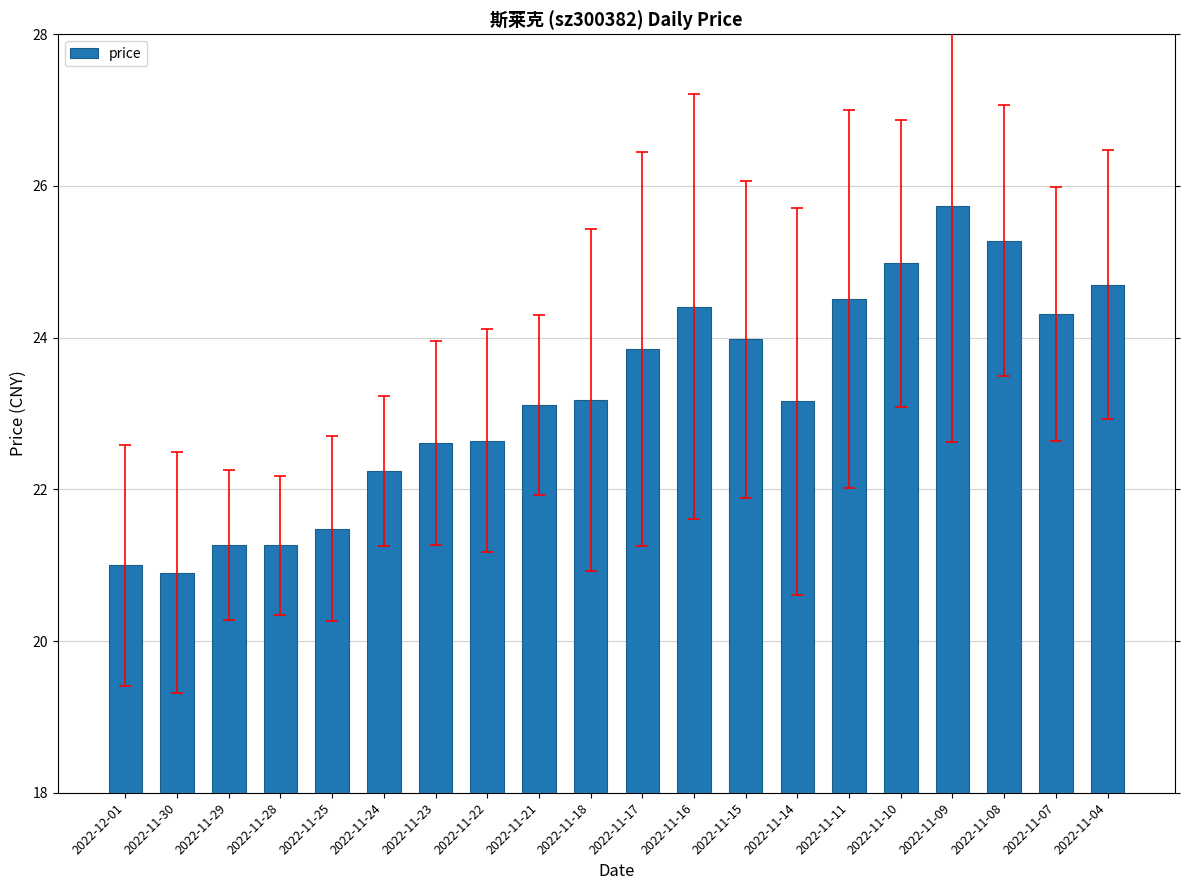

Reading left to right, what are all the values shown in this chart?

2022-12-01=21.0	2022-11-30=20.9	2022-11-29=21.3	2022-11-28=21.3	2022-11-25=21.5	2022-11-24=22.2	2022-11-23=22.6	2022-11-22=22.6	2022-11-21=23.1	2022-11-18=23.2	2022-11-17=23.9	2022-11-16=24.4	2022-11-15=24.0	2022-11-14=23.2	2022-11-11=24.5	2022-11-10=25.0	2022-11-09=25.7	2022-11-08=25.3	2022-11-07=24.3	2022-11-04=24.7